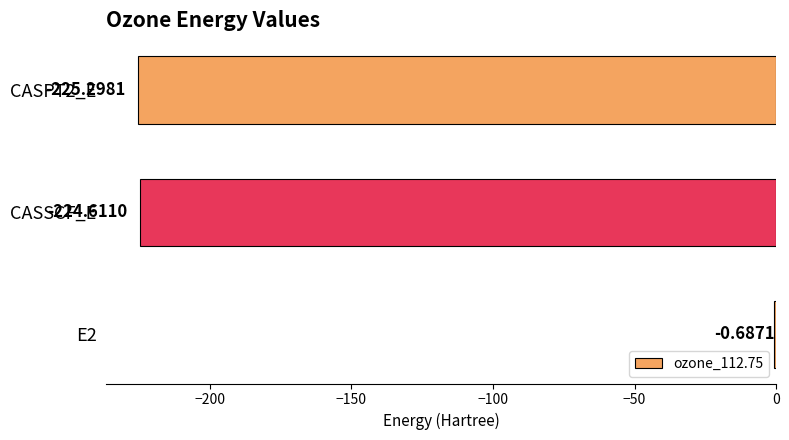

What is the change in value from E2 to CASSCF_E?

-223.9